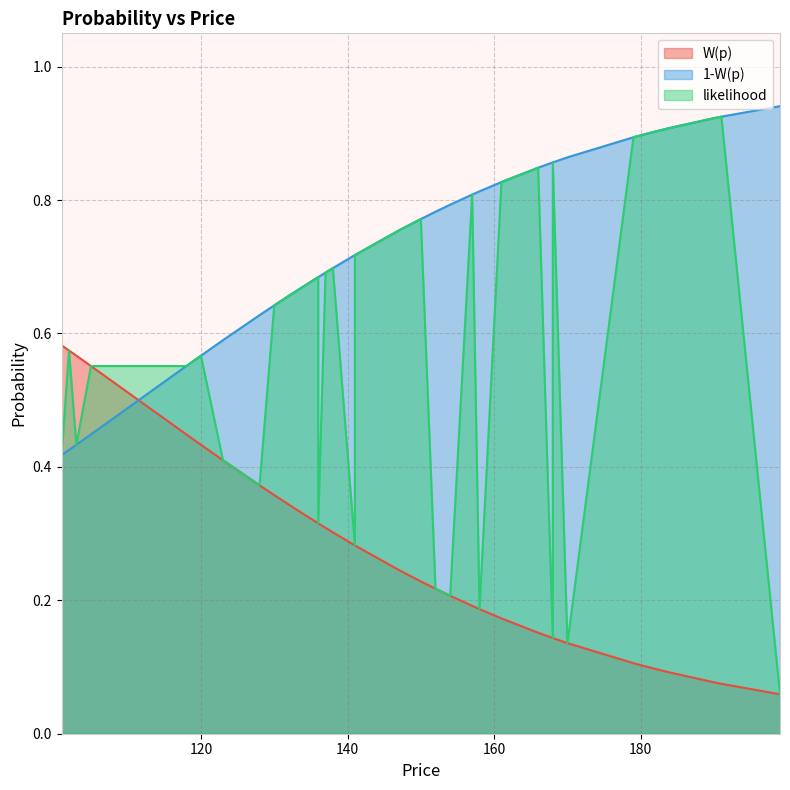

List the series in order of their overall mean, lowest first.

W(p), likelihood, 1-W(p)